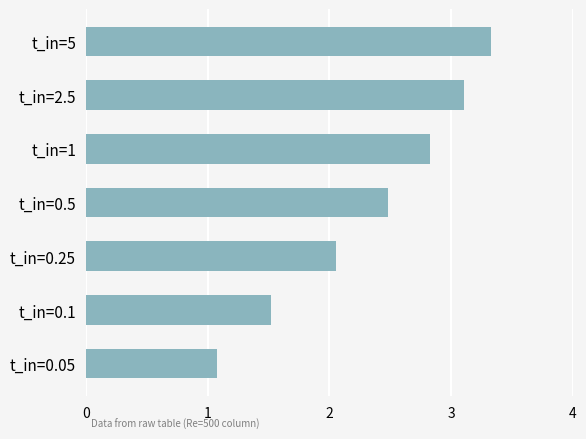

What is the ratio of the value at t_in=0.25 to the value at t_in=0.5?

0.8